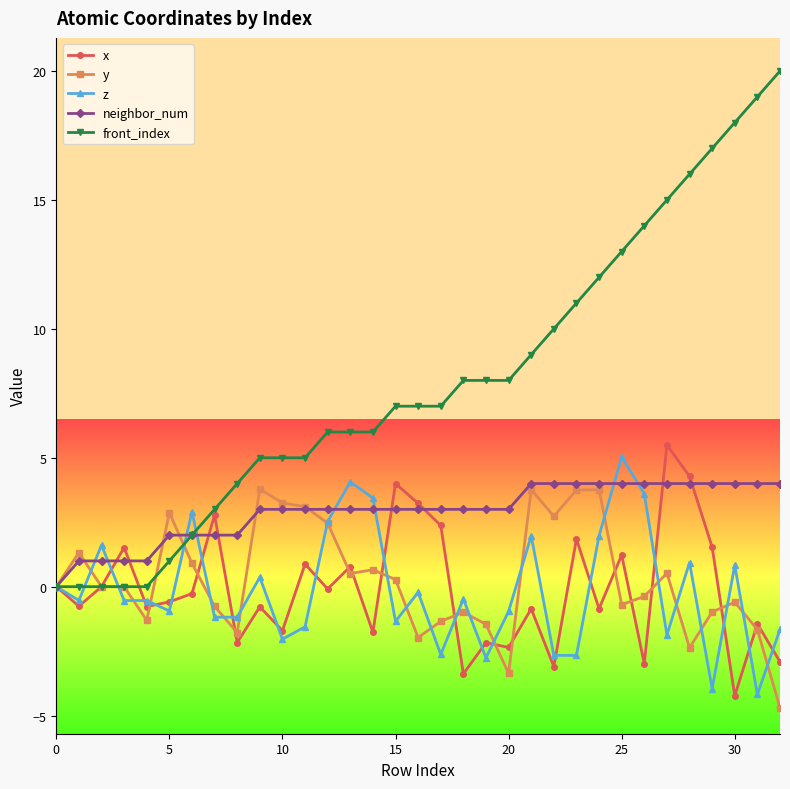

True or false: x has more than 0 interior local peaks.

True